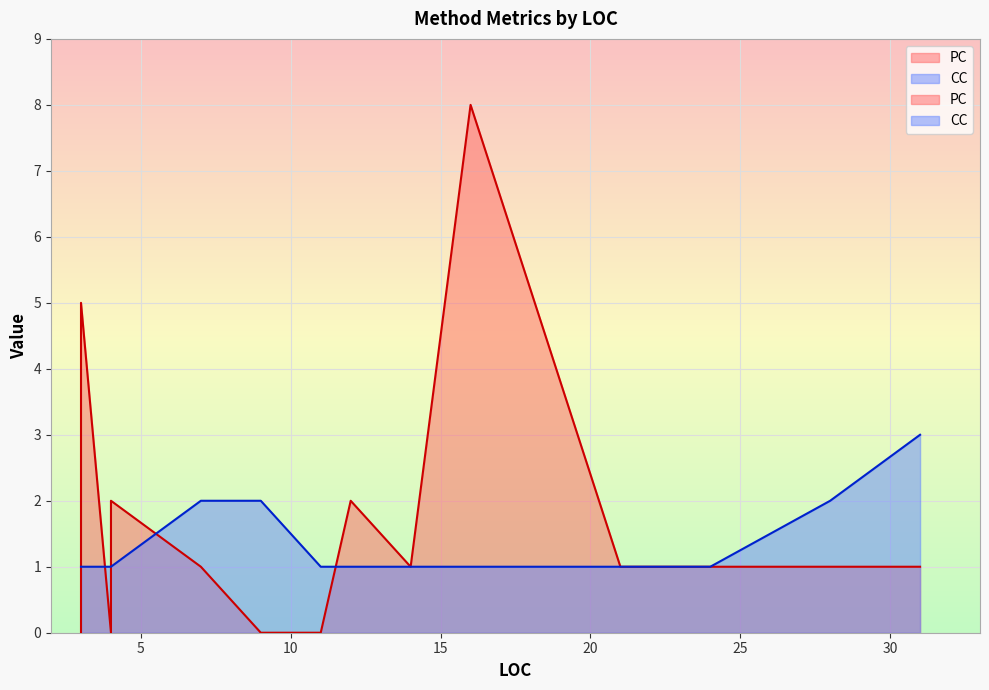

Rank the series by their average value, from lowest to highest.

CC, PC